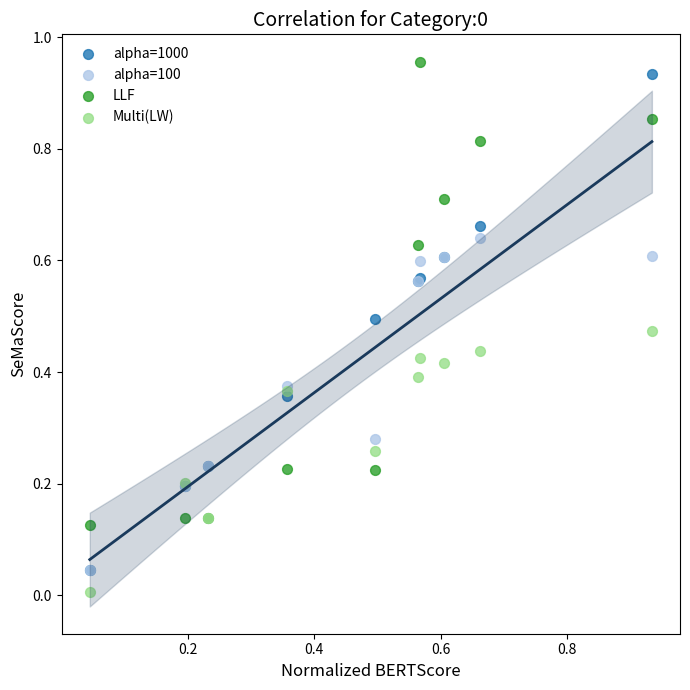

Which series contains the highest Y value?

LLF